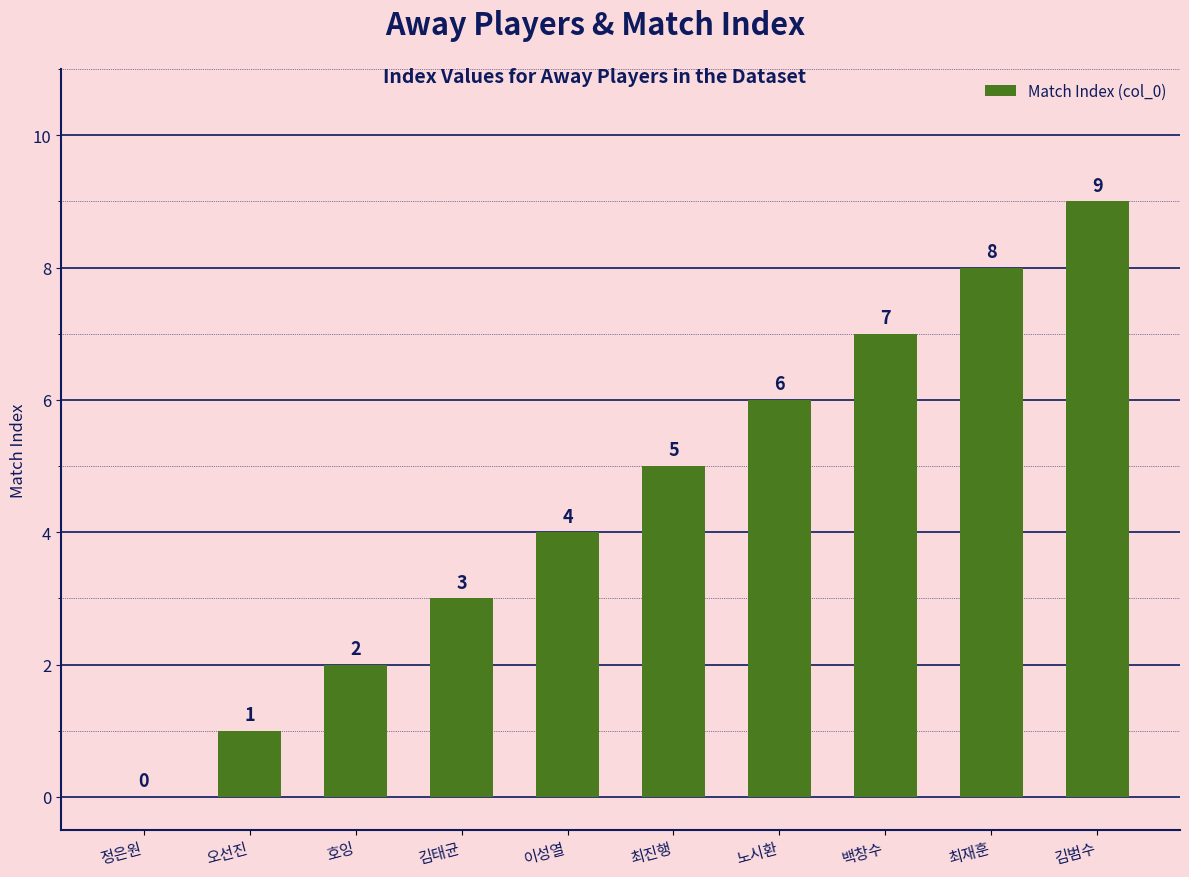

True or false: the data shows -5 at 정은원.

False